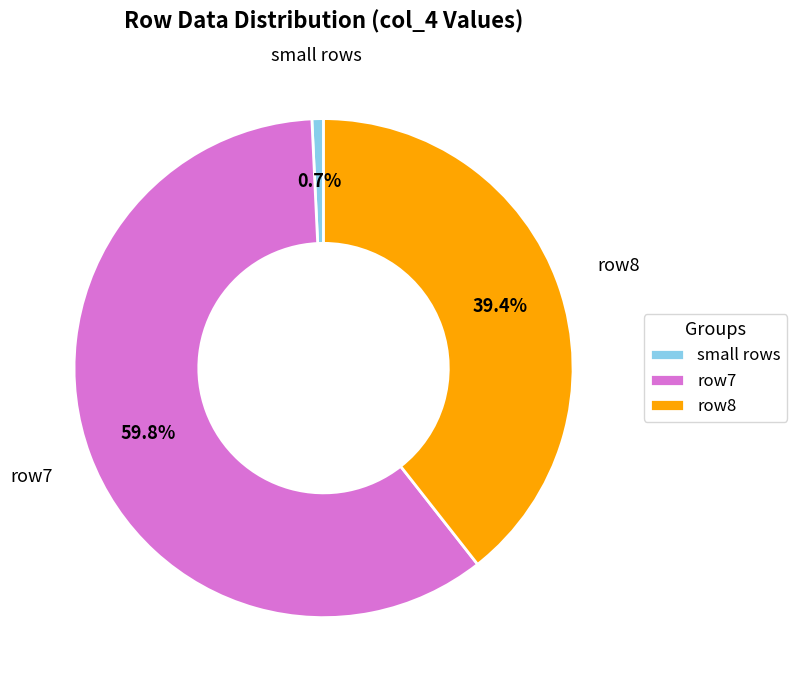

Which category has the biggest portion of the pie?

row7